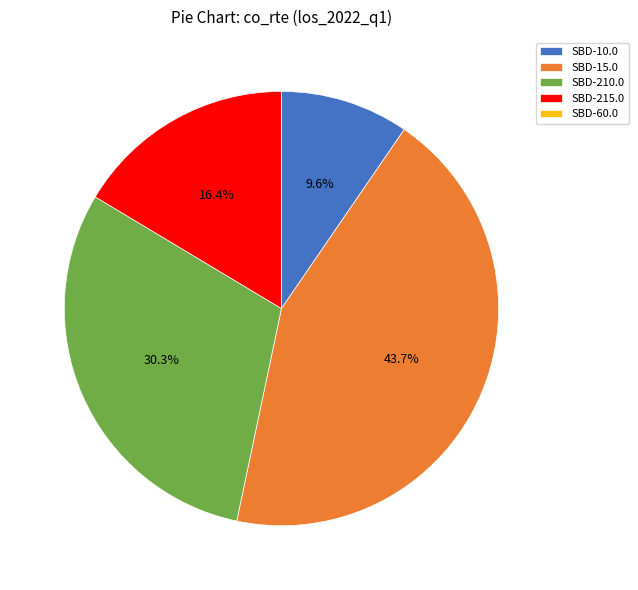

What is the largest slice in the pie chart?

SBD-15.0